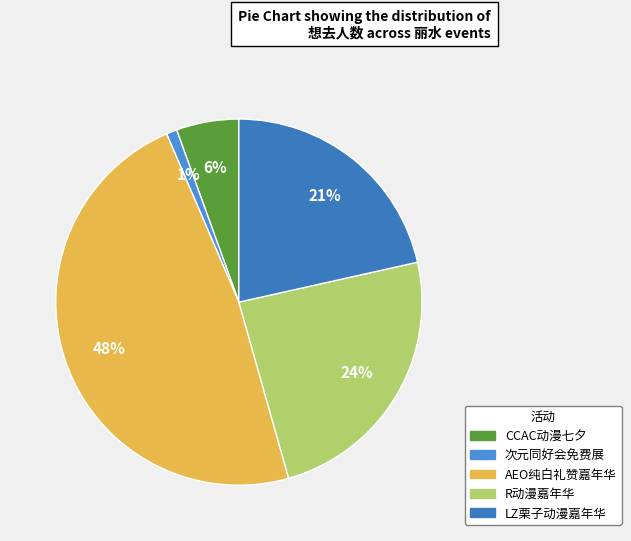

What is the smallest slice in the pie chart?

次元同好会免费展